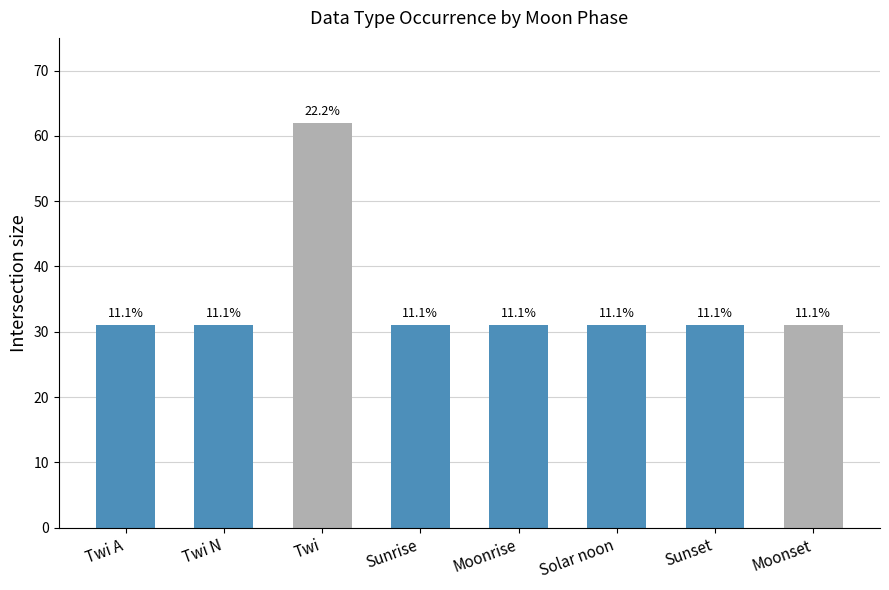

The value at Solar noon is 31. True or false?

True